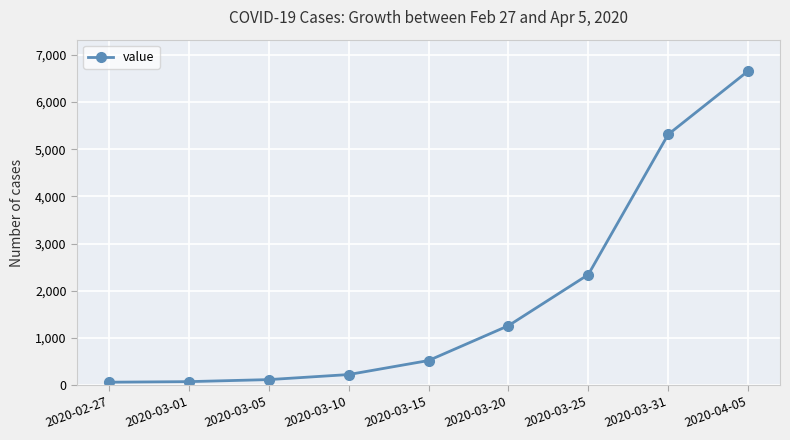

Which has a higher value, 2020-03-31 or 2020-02-27?

2020-03-31